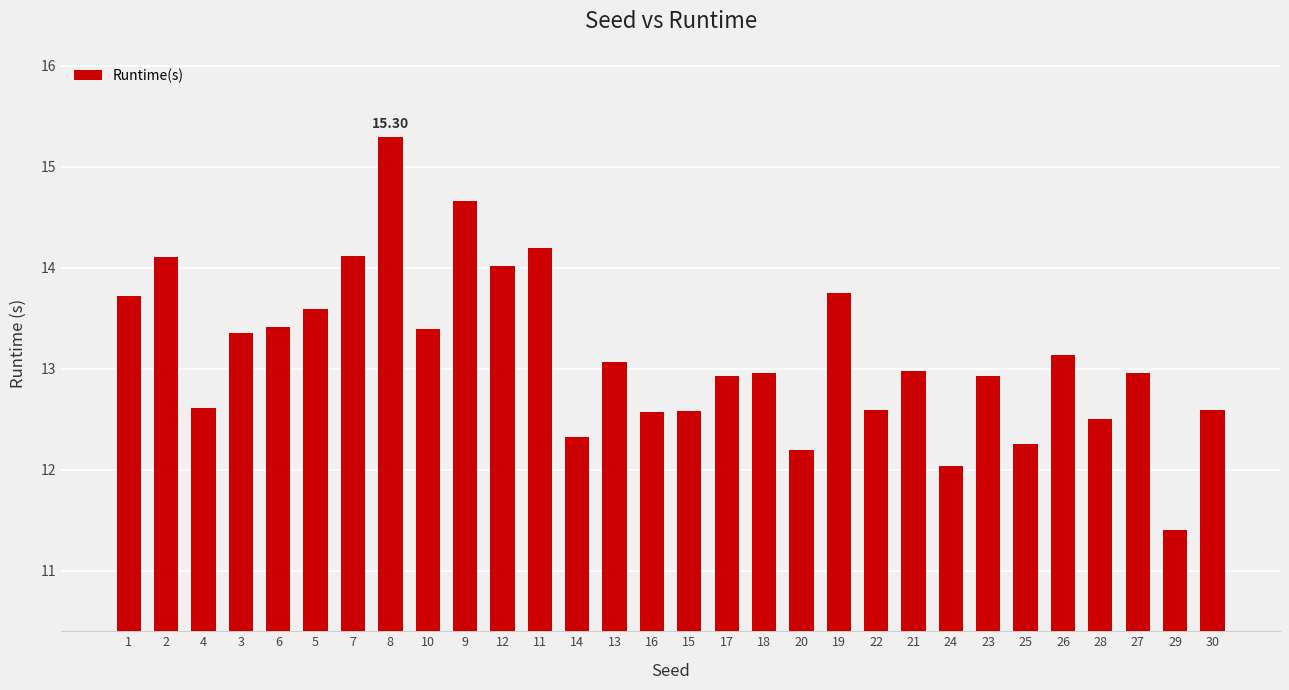

What is the sum of all values?

394.2